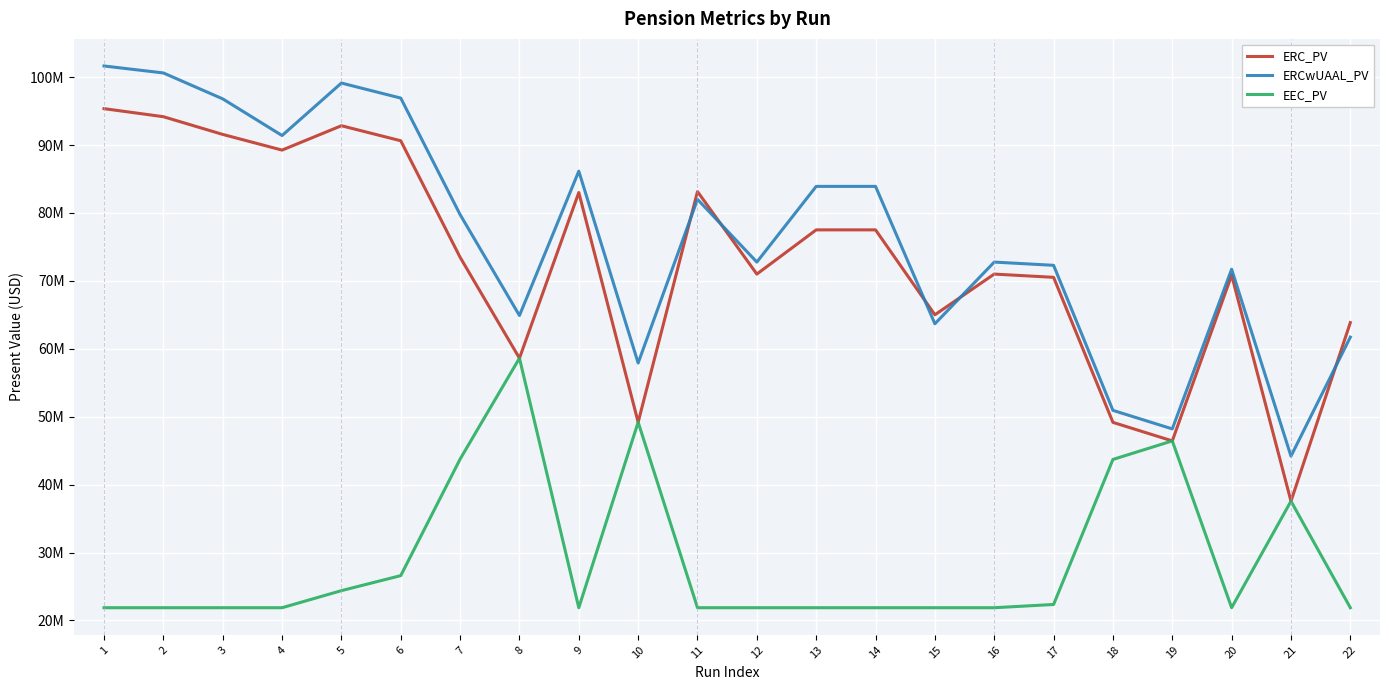

The EEC_PV series shows 5723899.0 at 2. True or false?

False